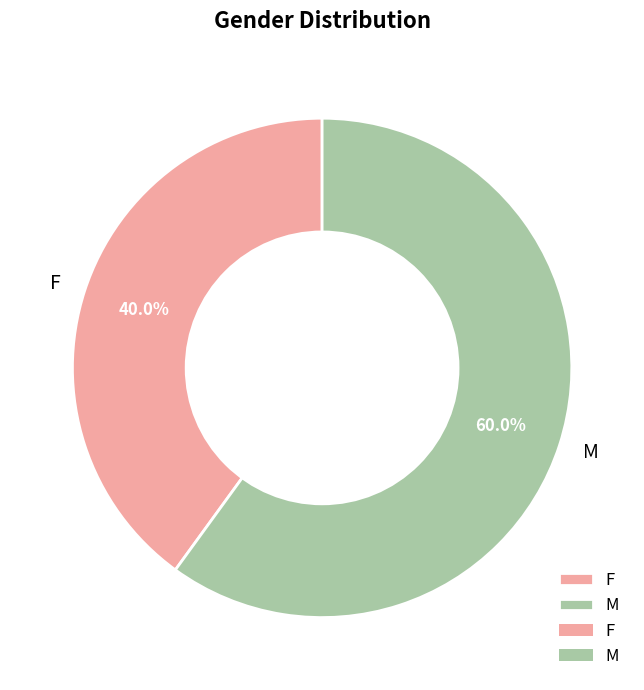

To the nearest percent, what is the combined percentage of F and M?

100%